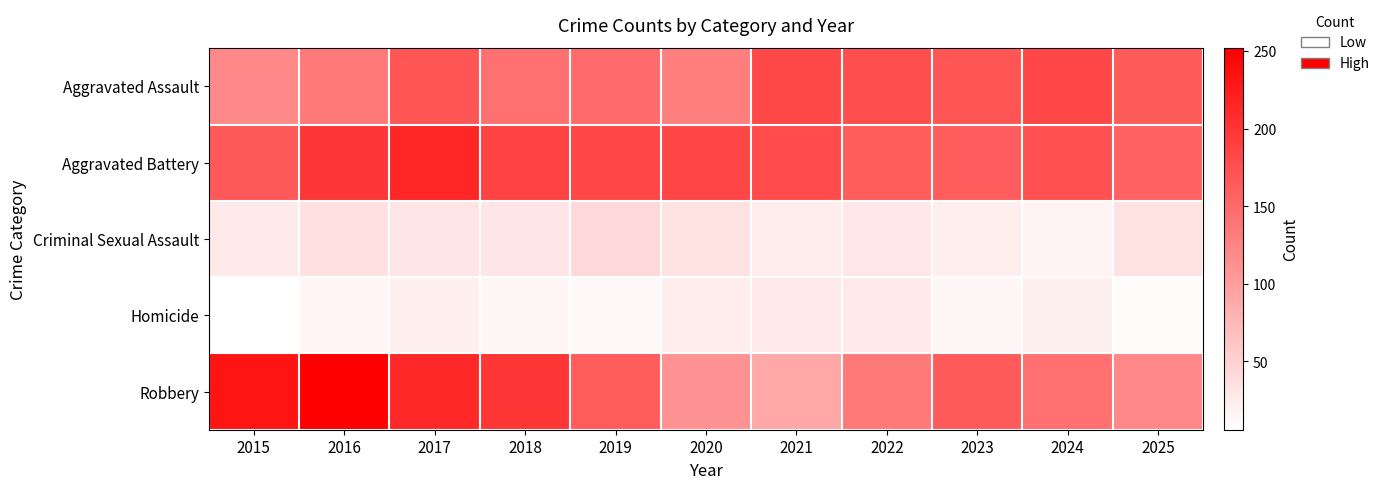

Reading left to right, transcribe all the data shown in this chart.

Aggravated Assault: 2015=120	2016=134	2017=170	2018=142	2019=149	2020=130	2021=180	2022=177	2023=170	2024=183	2025=164
Aggravated Battery: 2015=167	2016=200	2017=215	2018=187	2019=183	2020=184	2021=179	2022=163	2023=162	2024=173	2025=156
Criminal Sexual Assault: 2015=27	2016=35	2017=31	2018=31	2019=43	2020=34	2021=24	2022=30	2023=23	2024=18	2025=34
Homicide: 2015=6	2016=16	2017=22	2018=15	2019=13	2020=24	2021=27	2022=27	2023=14	2024=21	2025=10
Robbery: 2015=232	2016=252	2017=212	2018=200	2019=163	2020=111	2021=90	2022=135	2023=164	2024=142	2025=121